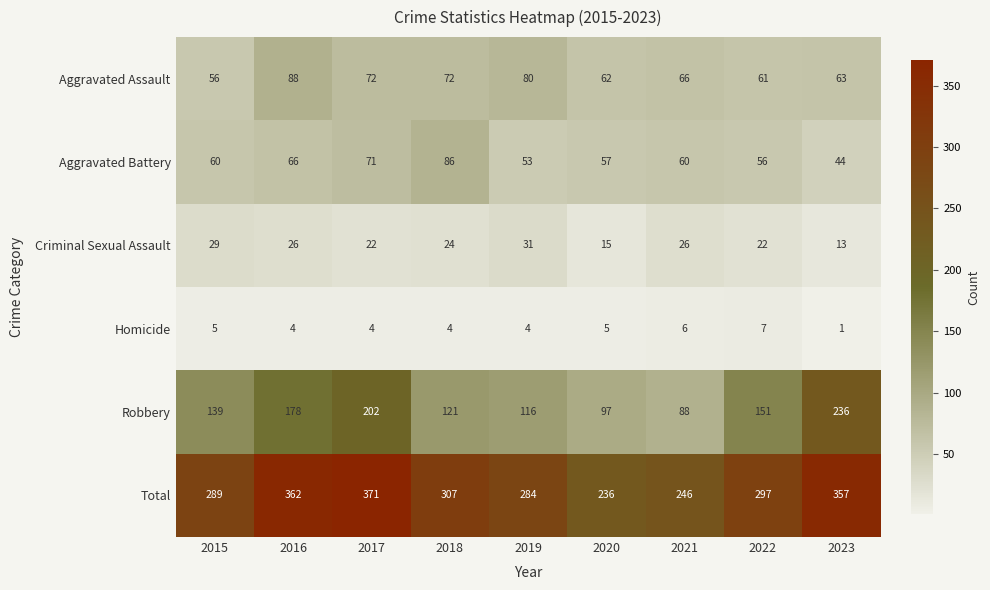

At how many categories does at least one series exceed 36?

9